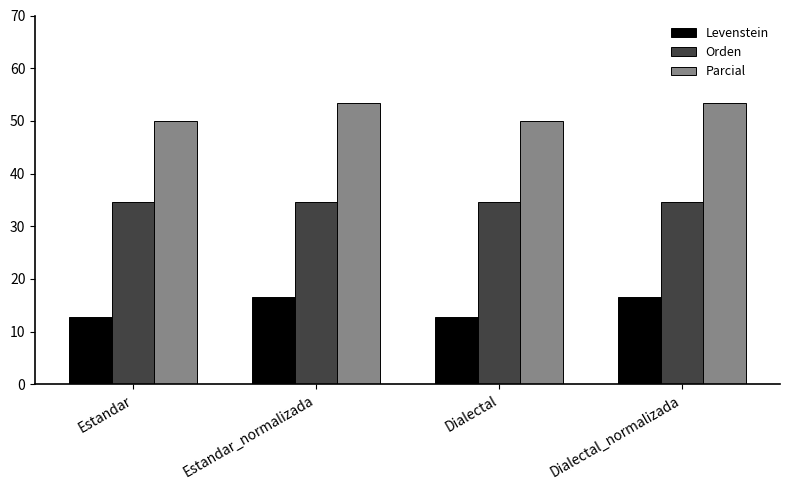

How many data points does each series have?

4